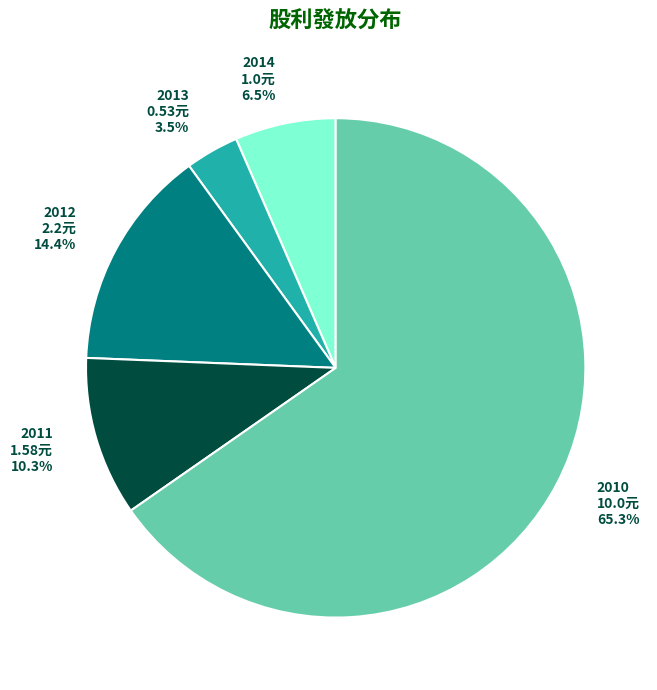

What portion of the pie excludes 2014 1.0元 6.5%?

93.5%